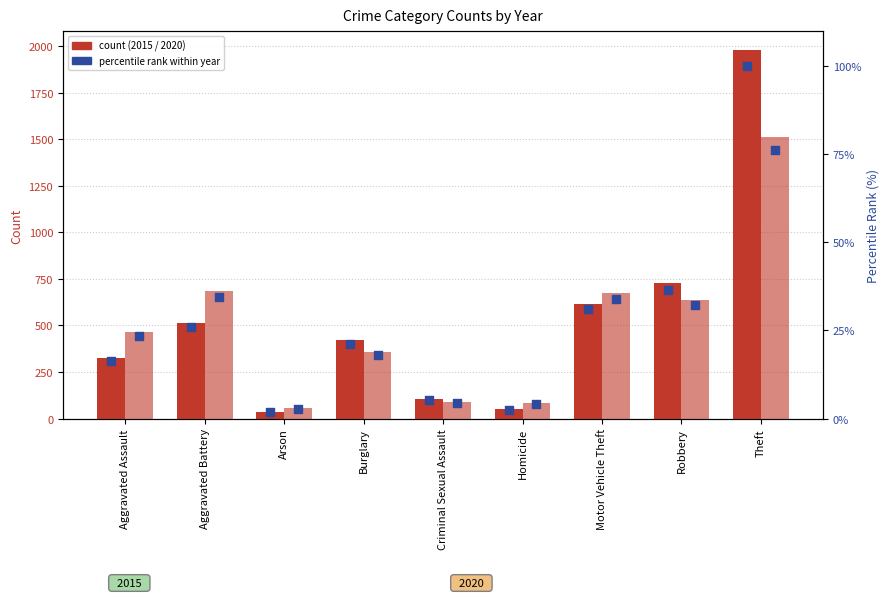

At how many categories does at least one series exceed 95?

1